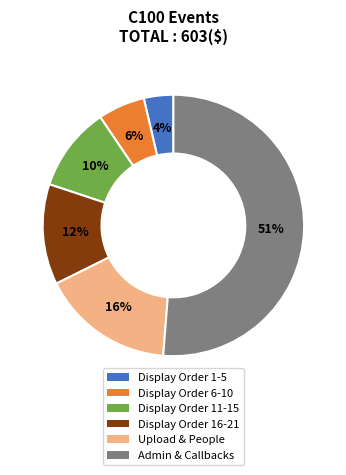

To the nearest percent, what is the average slice percentage?

17%